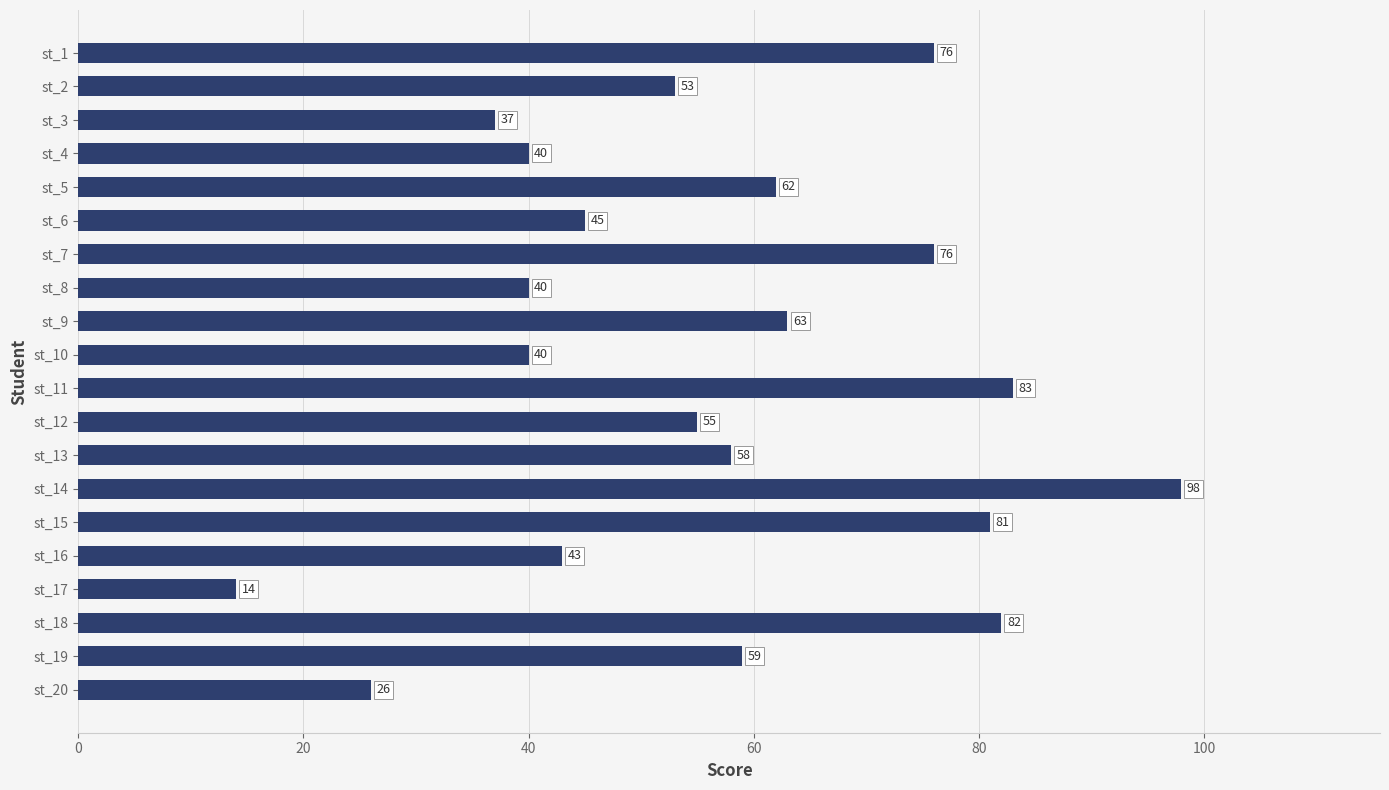

The value at st_11 is 83. True or false?

True